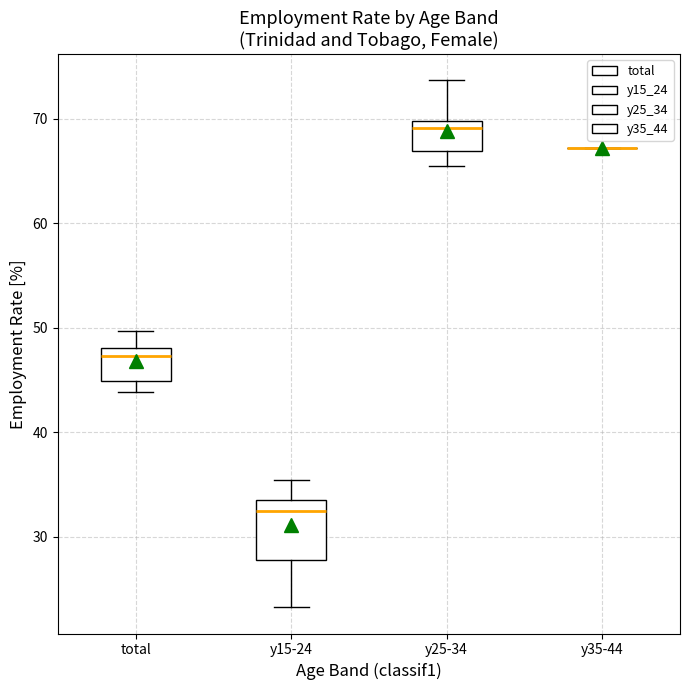

Reading left to right, read every box against the y-axis: the position of its median line, the range the box covers, and the ends of its whiskers. The values are not printed on the chart, so give them approximately, as read against the axis.

total: median 47, box 45 to 48, whiskers 44 to 50
y15-24: median 32, box 28 to 34, whiskers 23 to 35
y25-34: median 69, box 67 to 70, whiskers 66 to 74
y35-44: box collapsed to a line at 67, whiskers 67 to 67